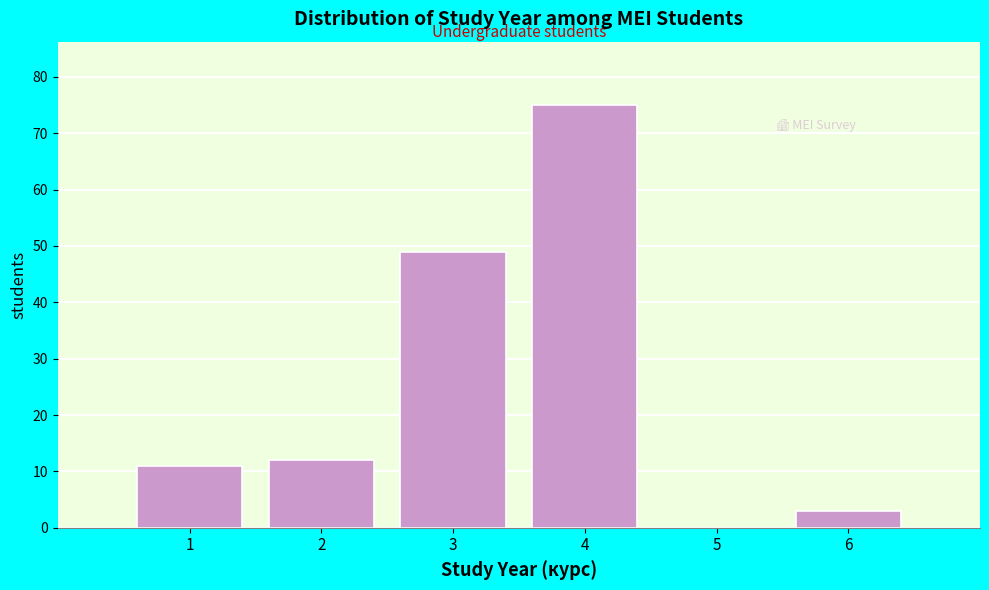

How tall is the bar that spans 2.5 to 3.5 on the x-axis? The values are not printed on the chart, so give them approximately, as read against the axis.

49